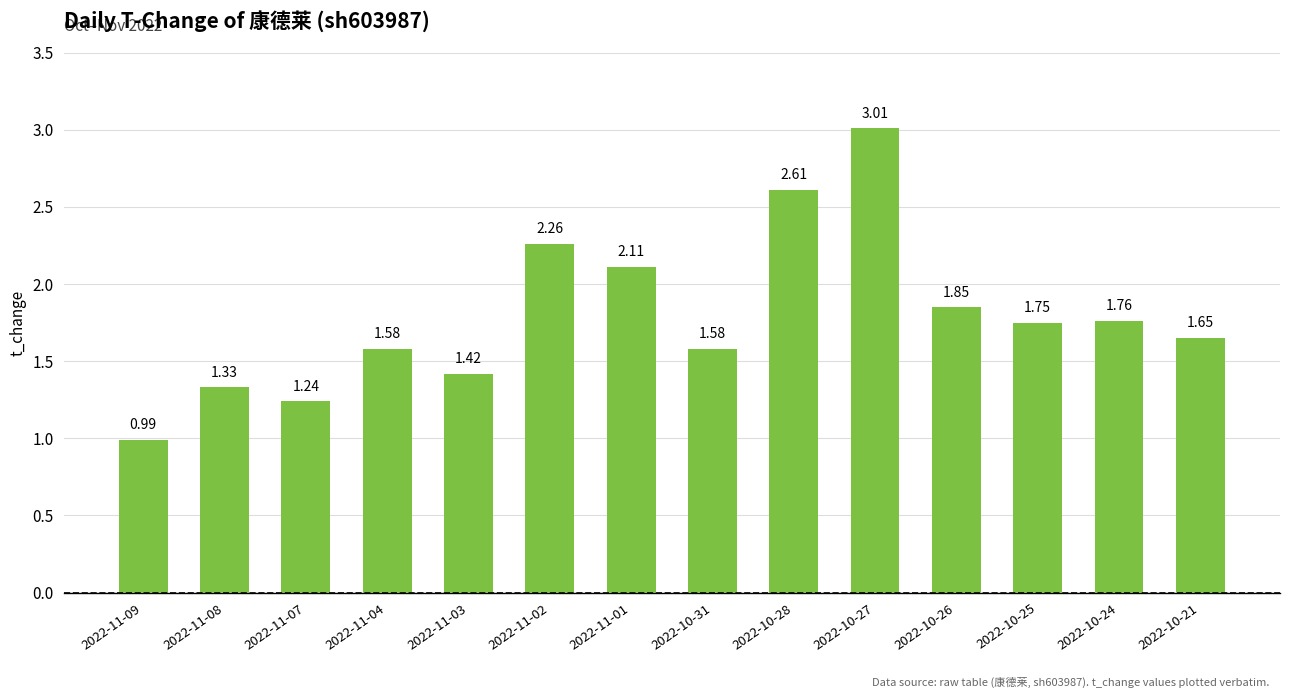

Count the number of categories in the chart.

14